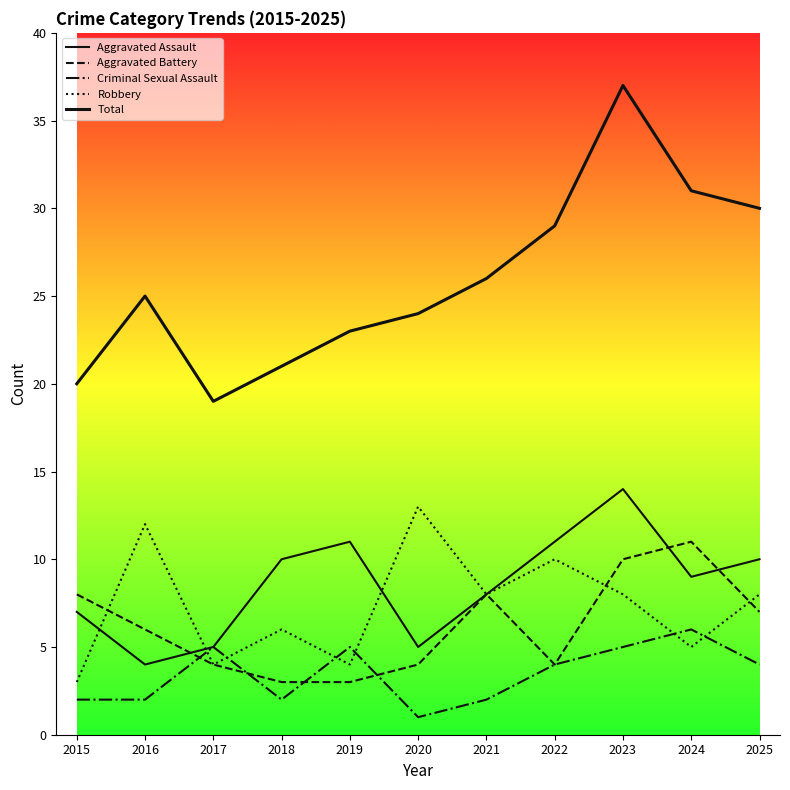

True or false: Aggravated Assault and Robbery intersect in this chart.

True